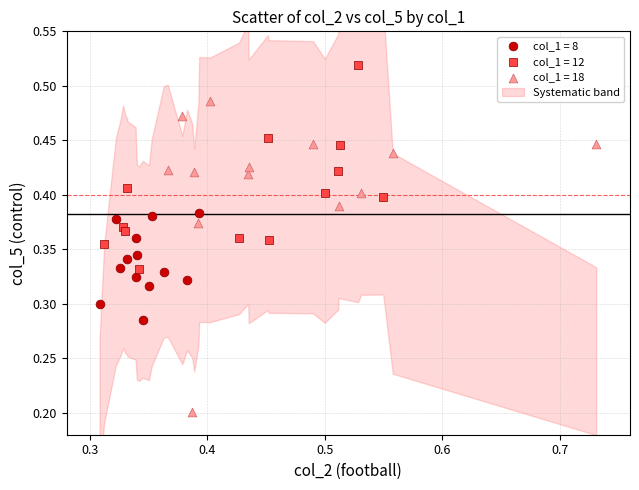

Which series contains the highest Y value?

col_1 = 12